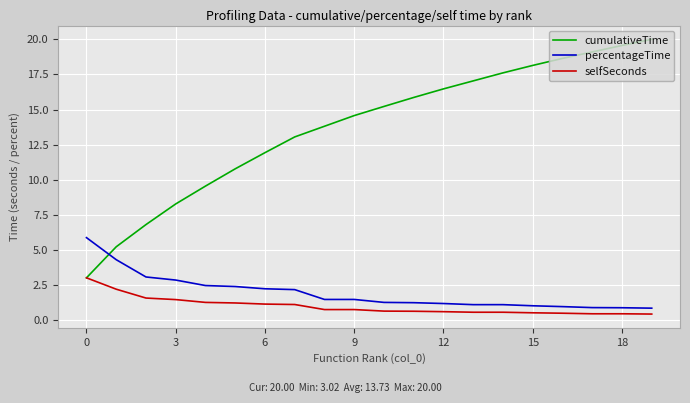

What is the minimum value for percentageTime?

0.9